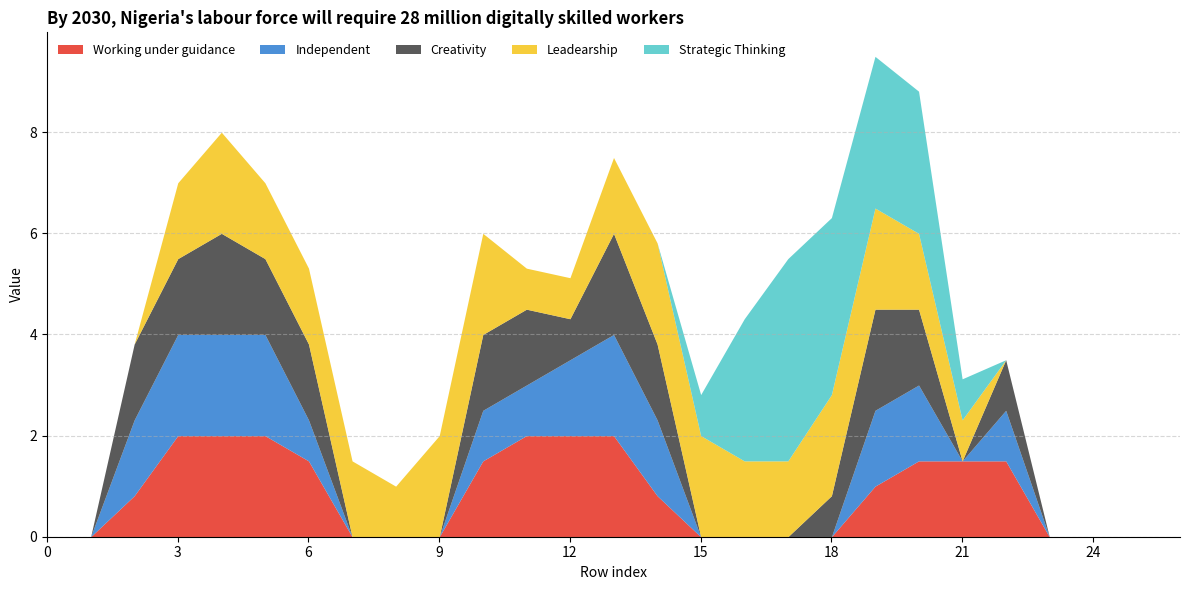

The Working under guidance series shows 0.0 at 18. True or false?

True